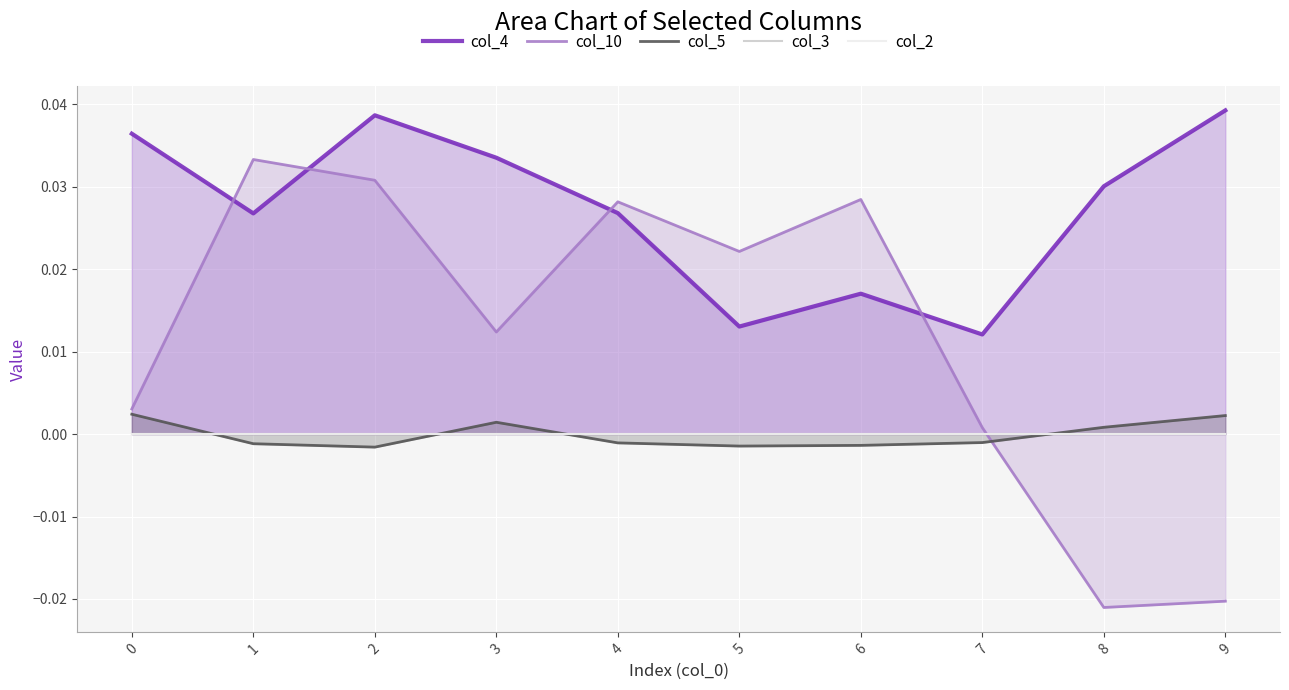

Which category has the highest value in the col_4 series?

9